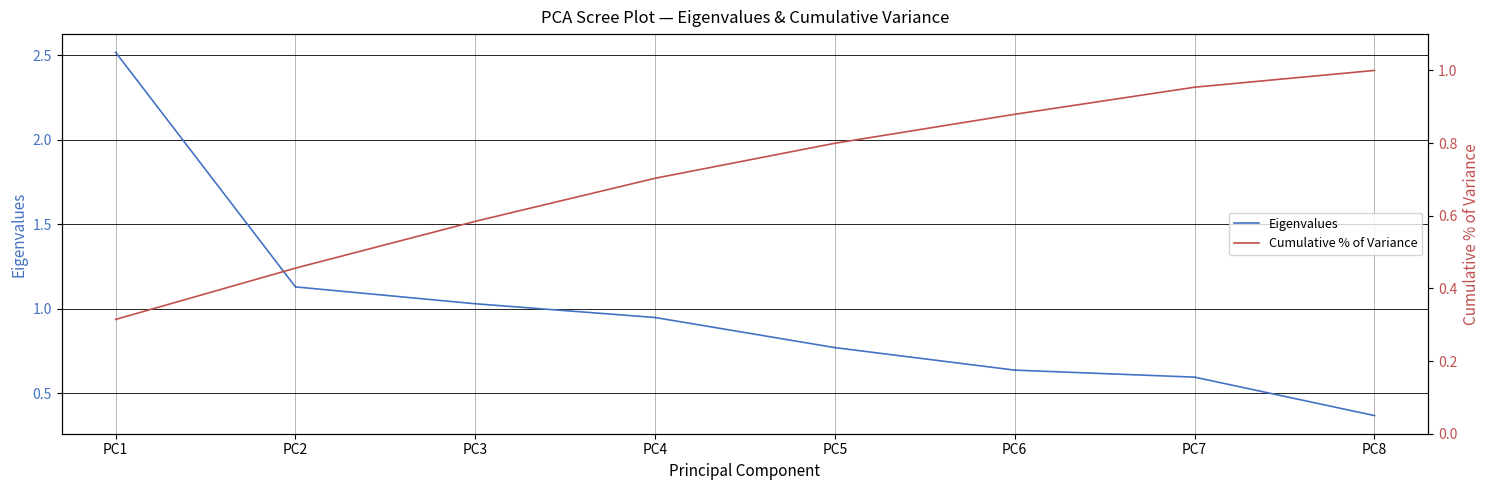

Is this an area chart (filled region under the line)?

No